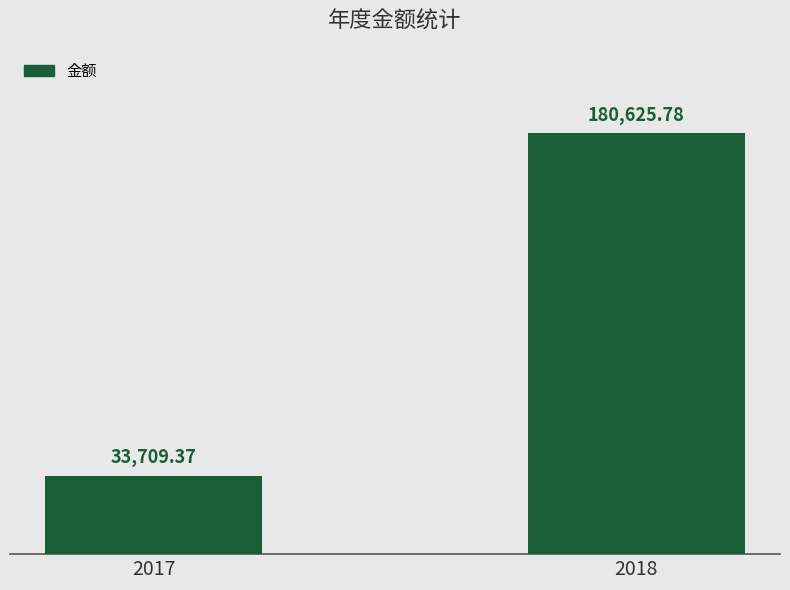

True or false: the data shows 33709.4 at 2017.

True